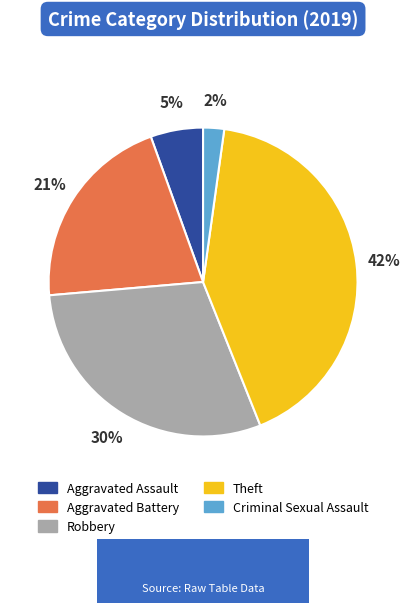

To the nearest percent, what portion does Aggravated Battery represent?

21%